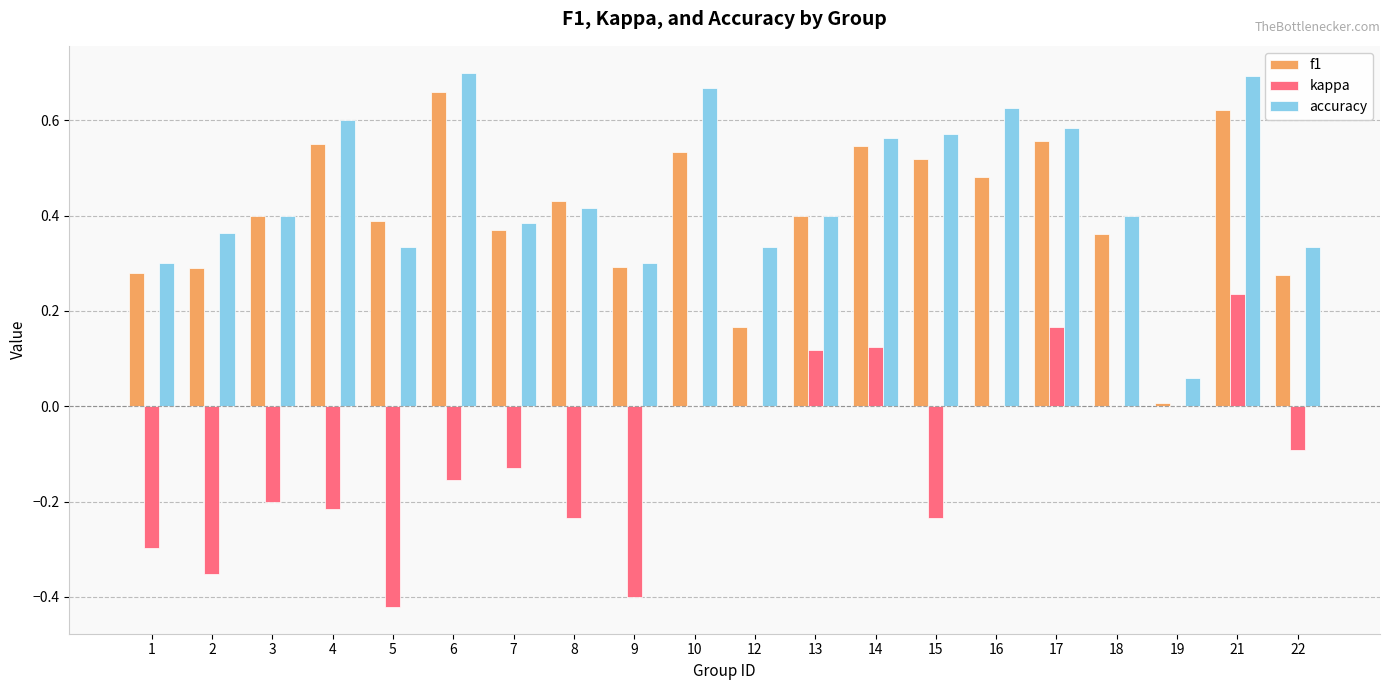

What is the sum of the accuracy values at 18 and 21?

1.1